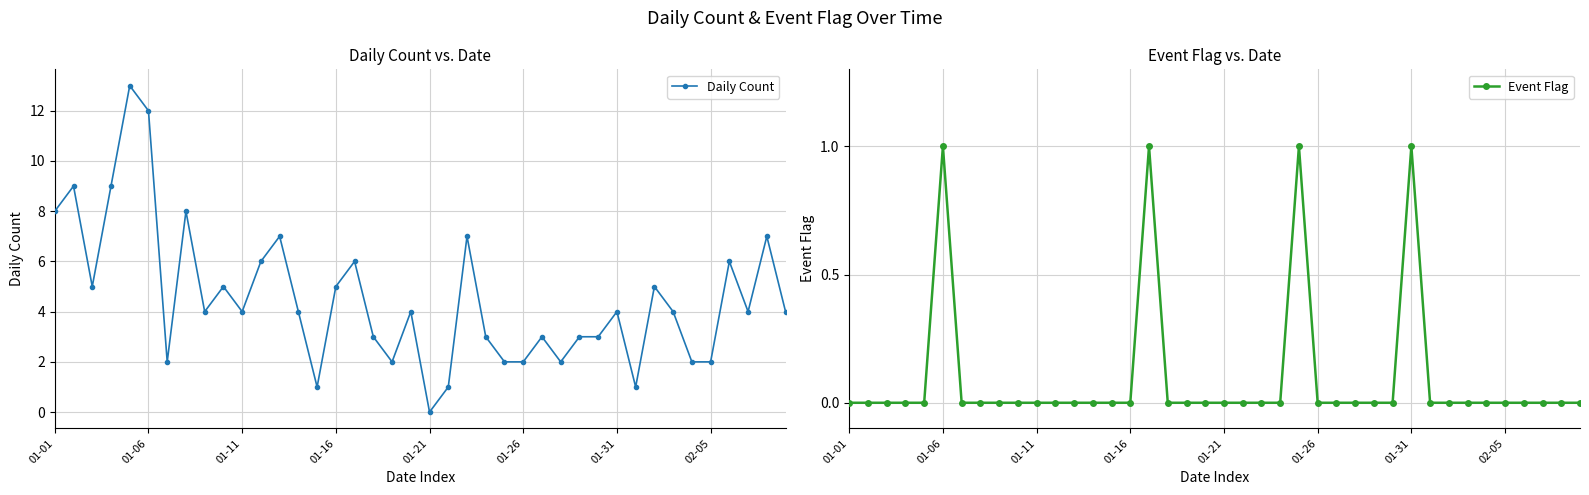

True or false: Event Flag and Daily Count intersect in this chart.

False